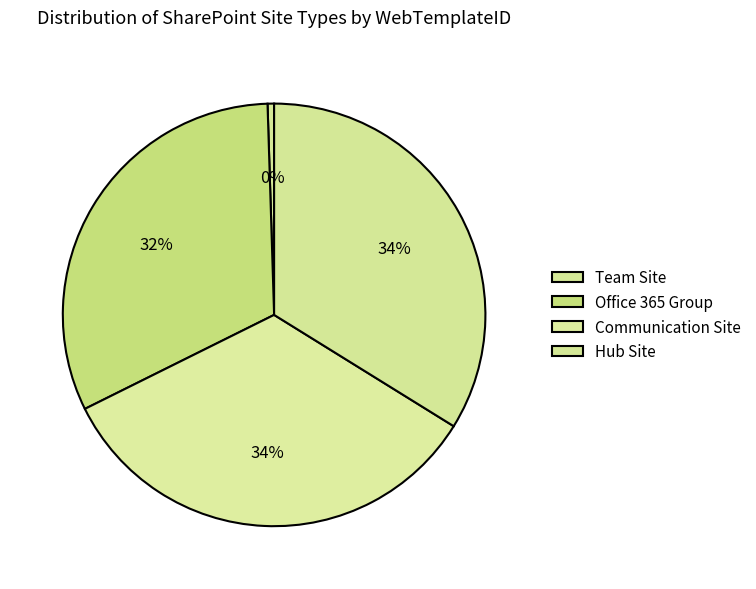

How many segments does this pie chart have?

4